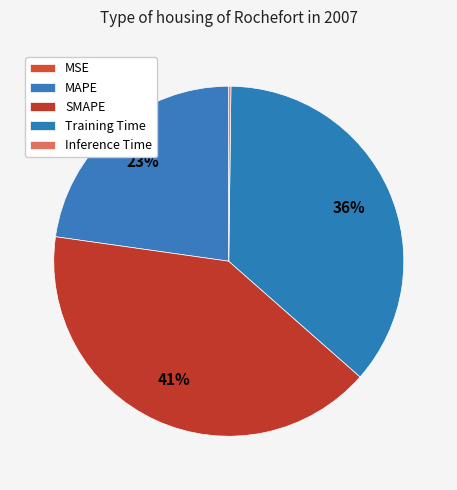

Rank the categories by value from highest to lowest.

SMAPE, Training Time, MAPE, Inference Time, MSE